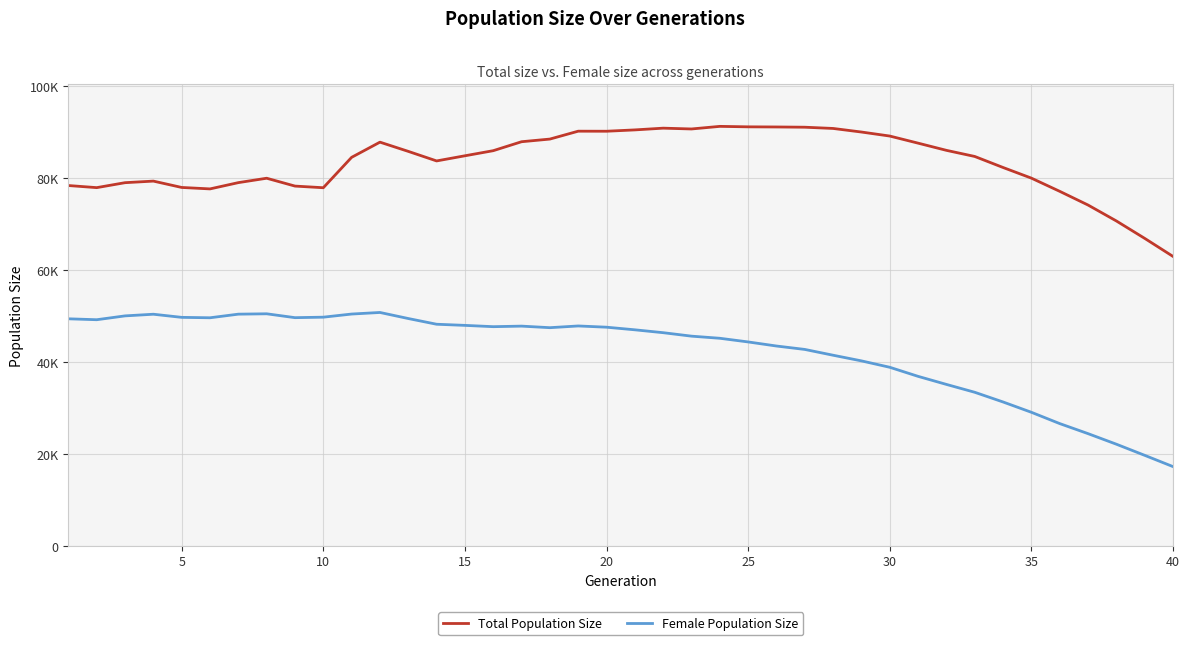

True or false: Total Population Size and Female Population Size intersect in this chart.

False